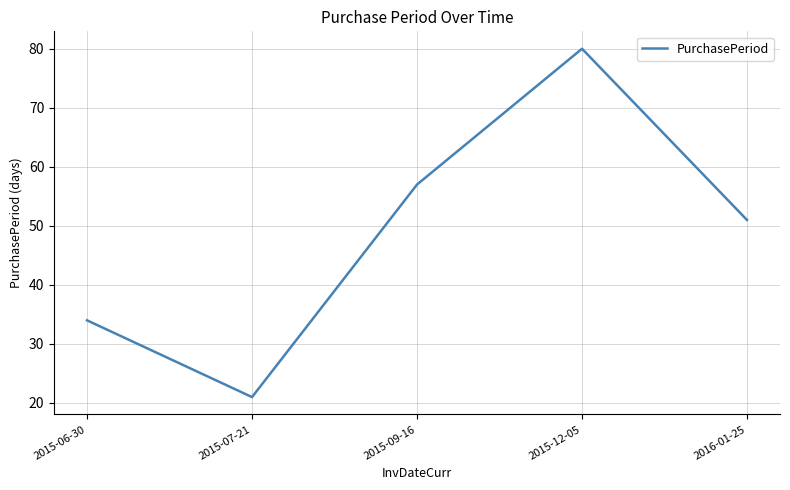

Read the value at 2015-07-21.

21